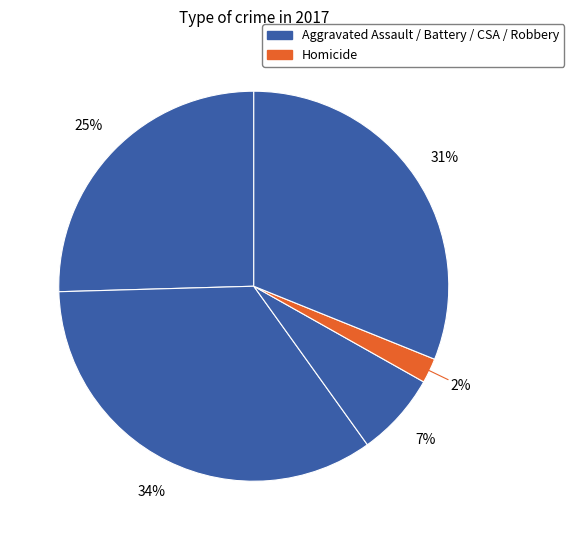

Is there a majority slice in this chart?

No